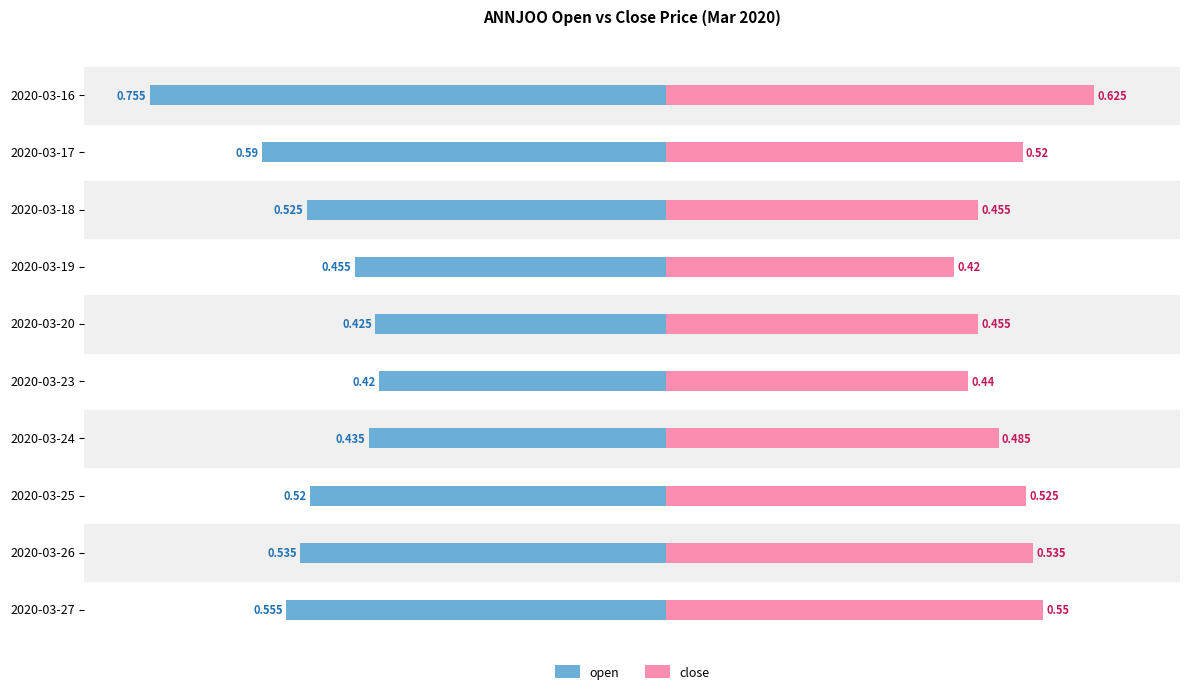

Reading left to right, transcribe all the data shown in this chart.

open: -0.8	-0.6	-0.5	-0.5	-0.4	-0.4	-0.4	-0.5	-0.5	-0.6
close: 0.6	0.5	0.5	0.4	0.5	0.4	0.5	0.5	0.5	0.6